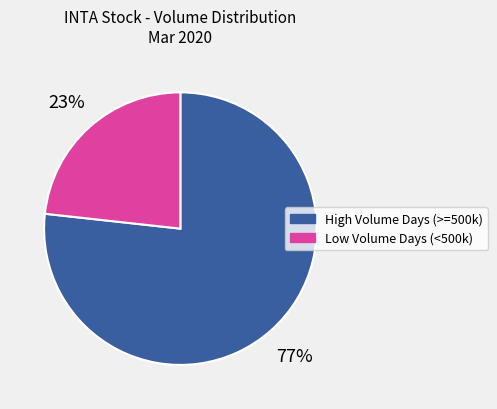

Is there a majority slice in this chart?

Yes